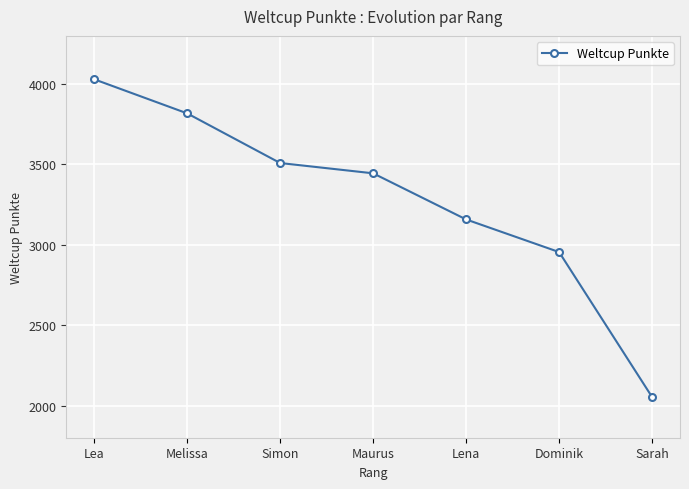

Count the values in the range 2955 to 3818.

5